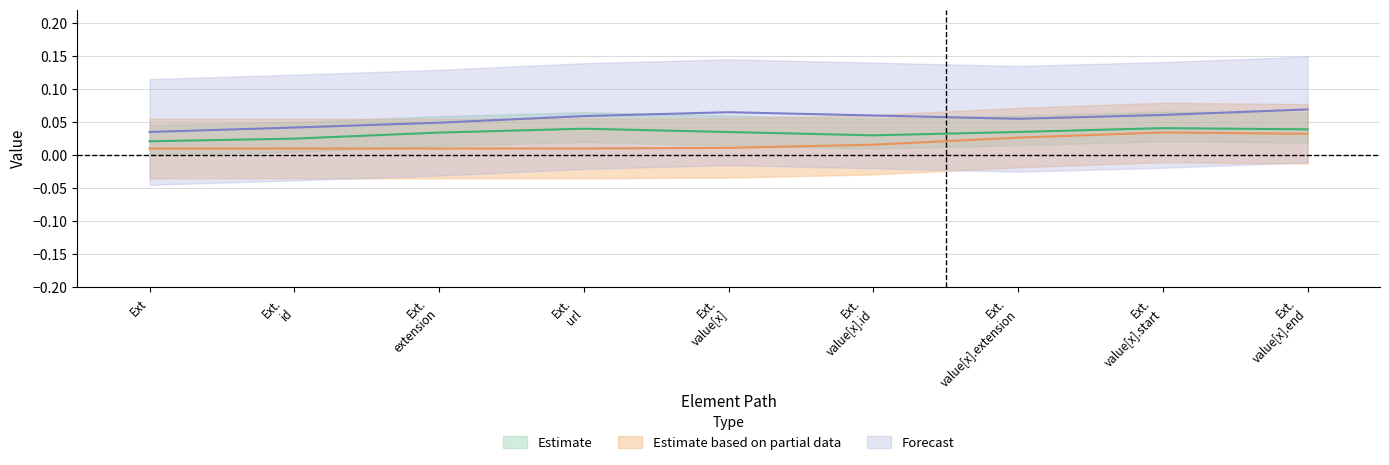

The Estimate series shows 0 at Extension.extension. True or false?

True